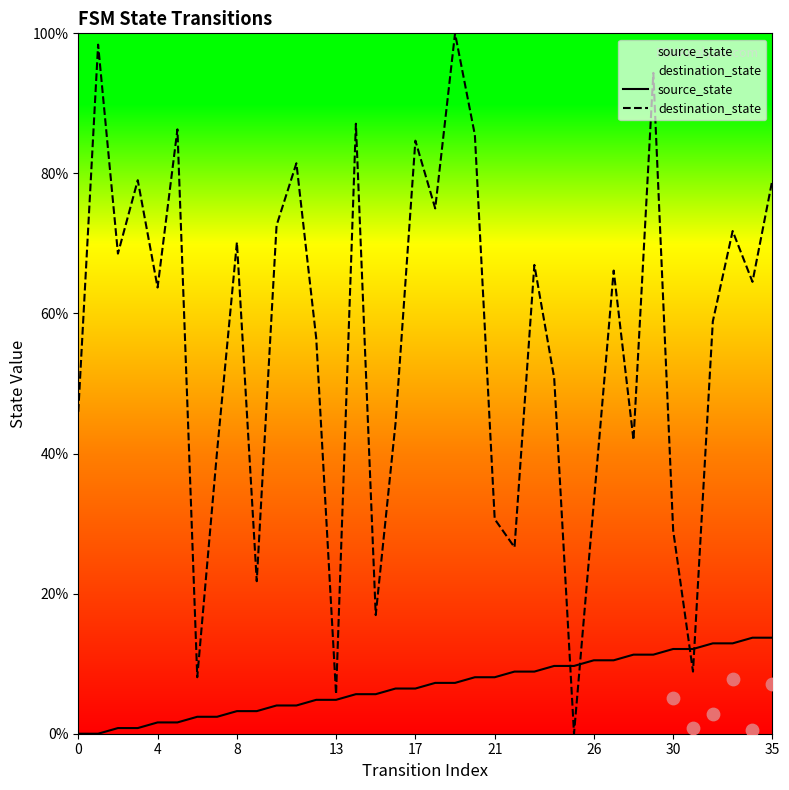

Which series contains the highest Y value?

destination_state